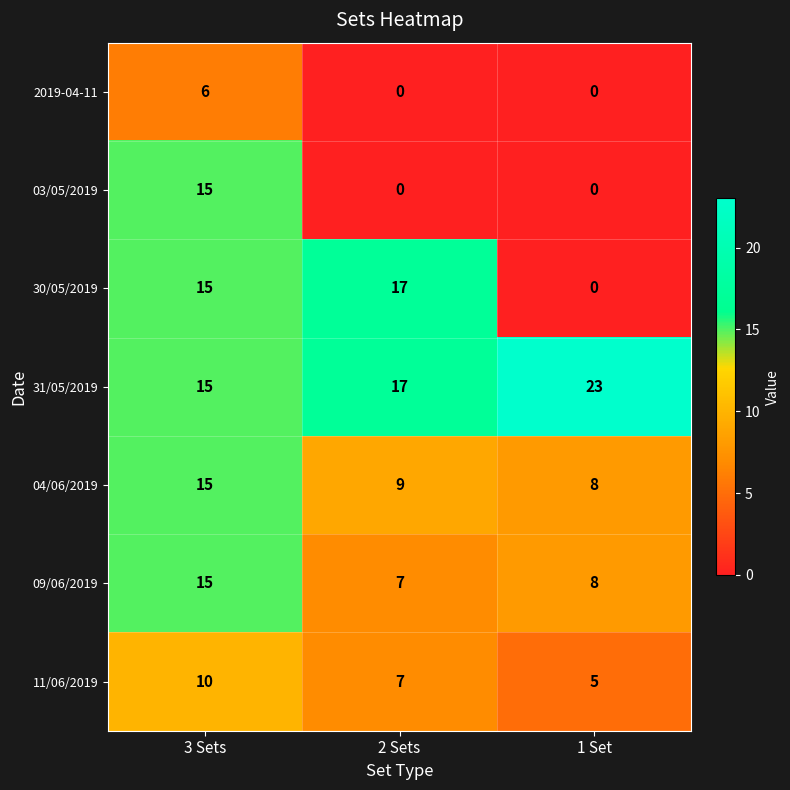

What is the spread (max minus min) of values at 3 Sets?

9